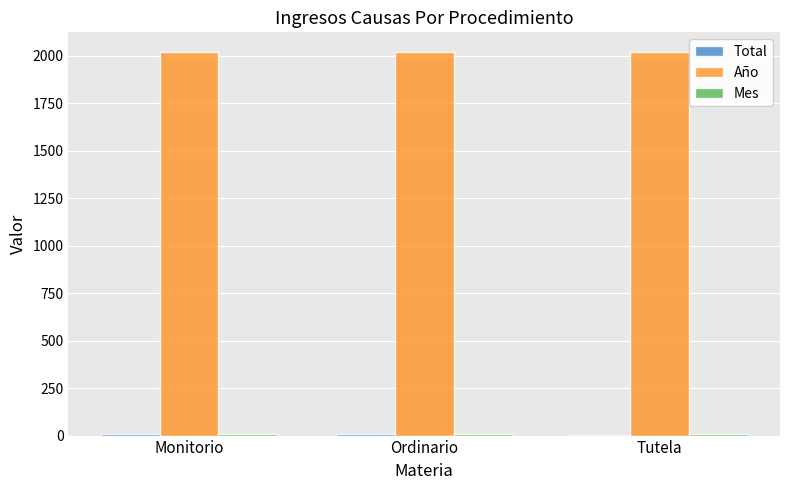

What is the greatest value displayed?

2021